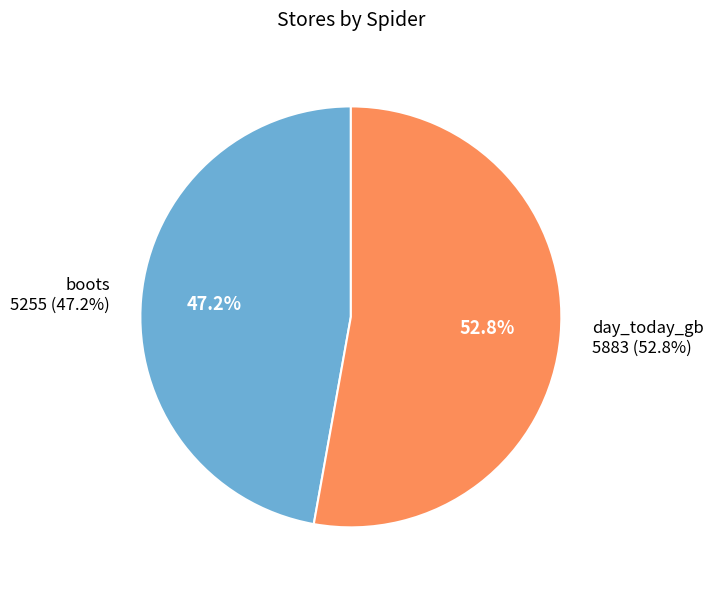

Is it true that day_today_gb is 53% of the pie?

True